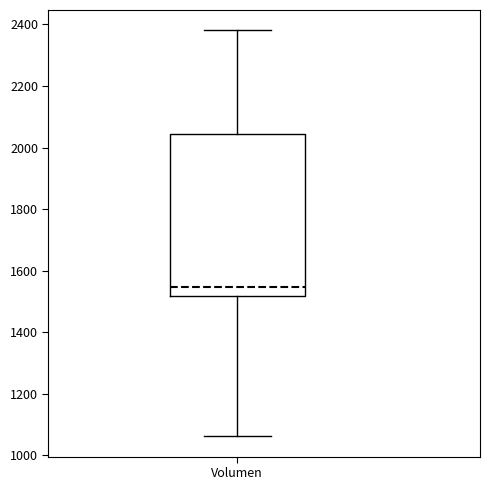

Where is the upper edge of the box for Volumen on the y-axis? The values are not printed on the chart, so give them approximately, as read against the axis.

2040